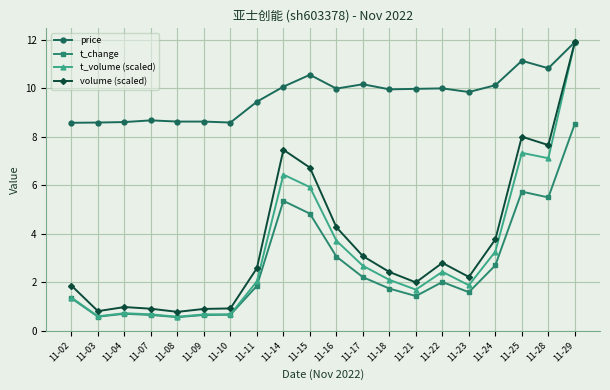

True or false: t_change has a value of 9.3 at 11-28.

False